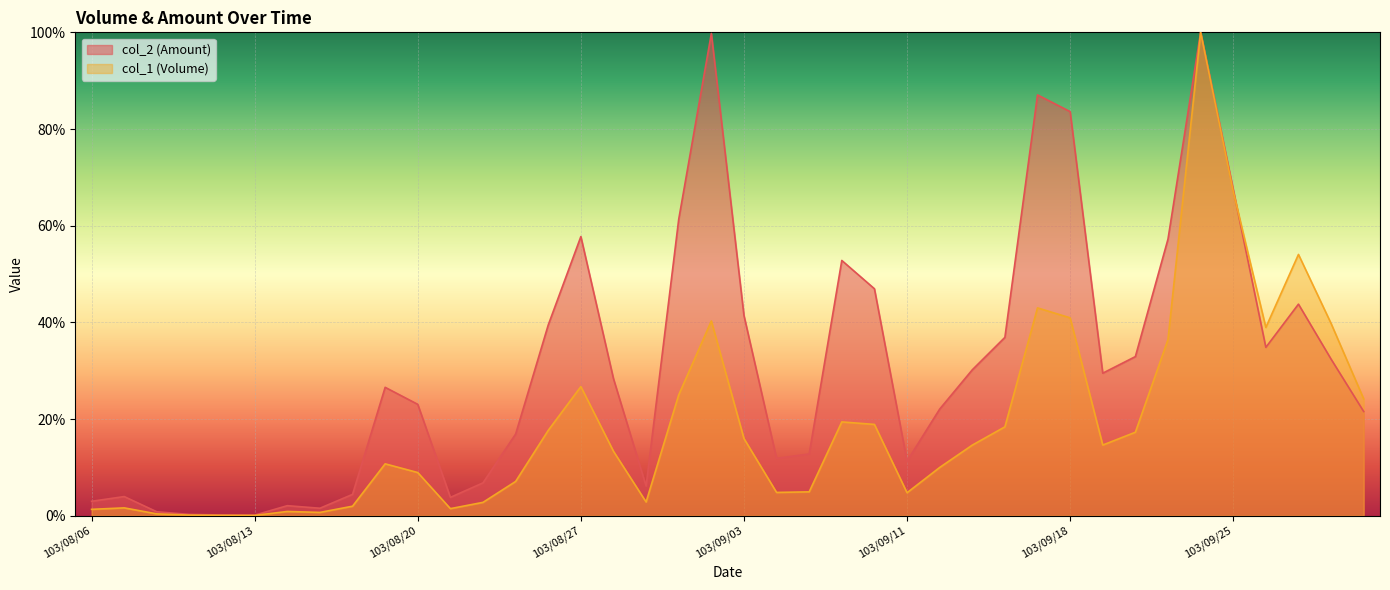

What is the sum of all col_1 (Volume) values?

751.8